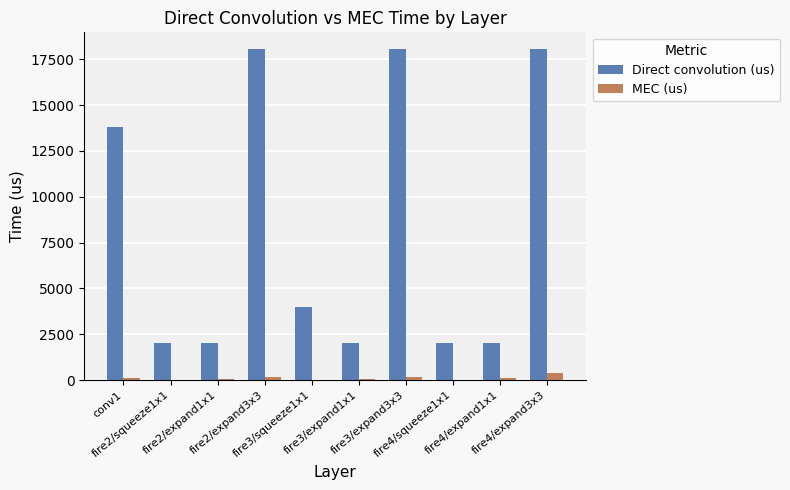

What is the maximum value shown in the chart?

18063.4